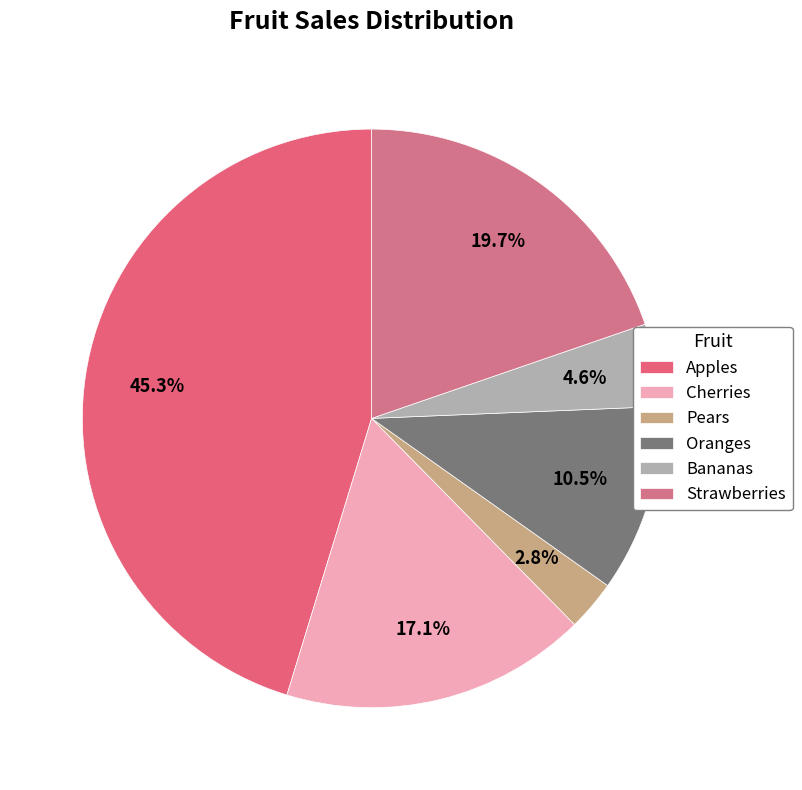

Count the number of slices in the pie.

6